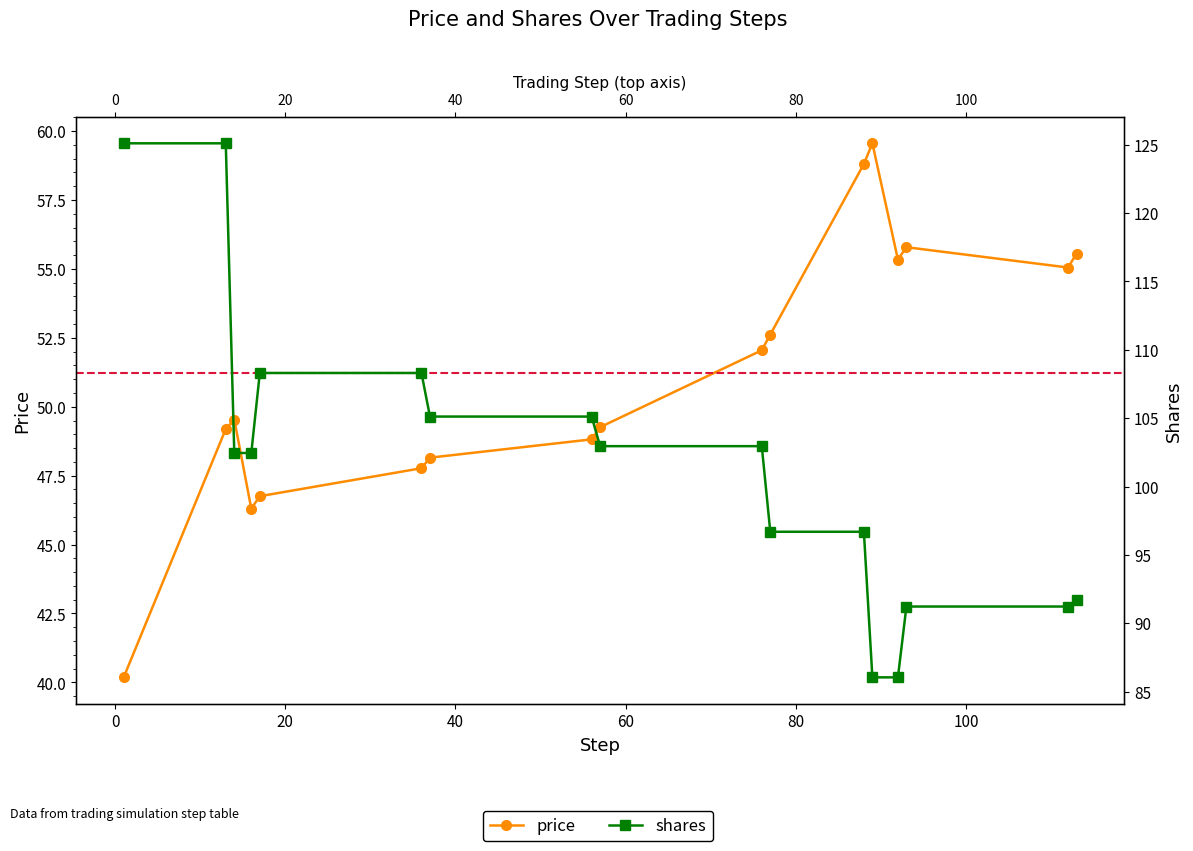

What is the value of the price point at the 2nd from the left?

49.2